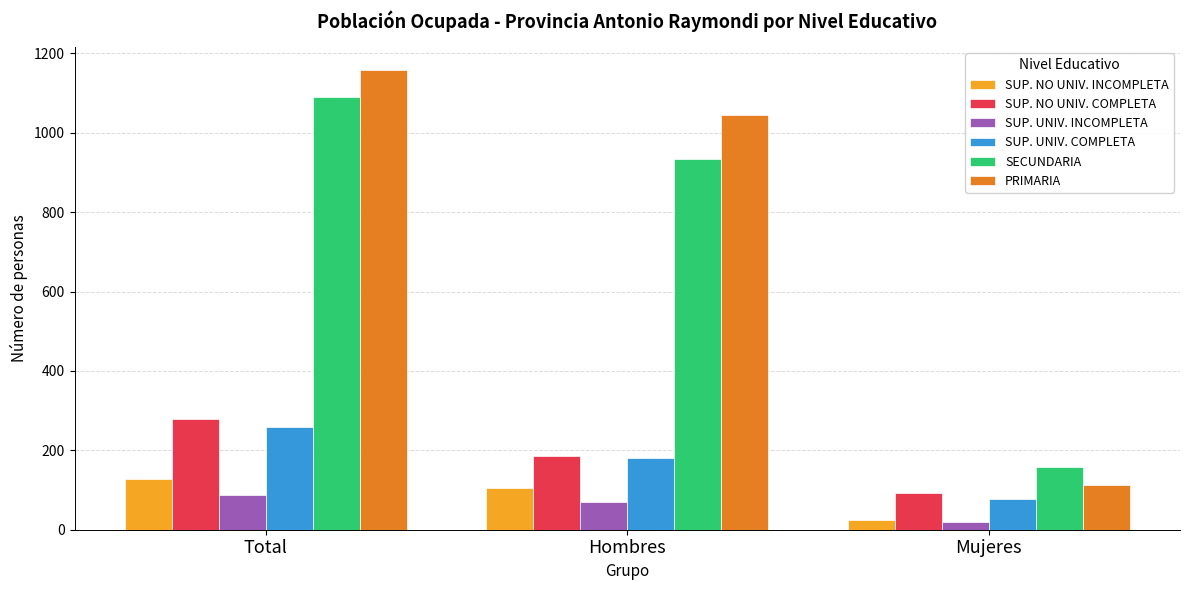

What is the sum of all SUP. UNIV. INCOMPLETA values?

176